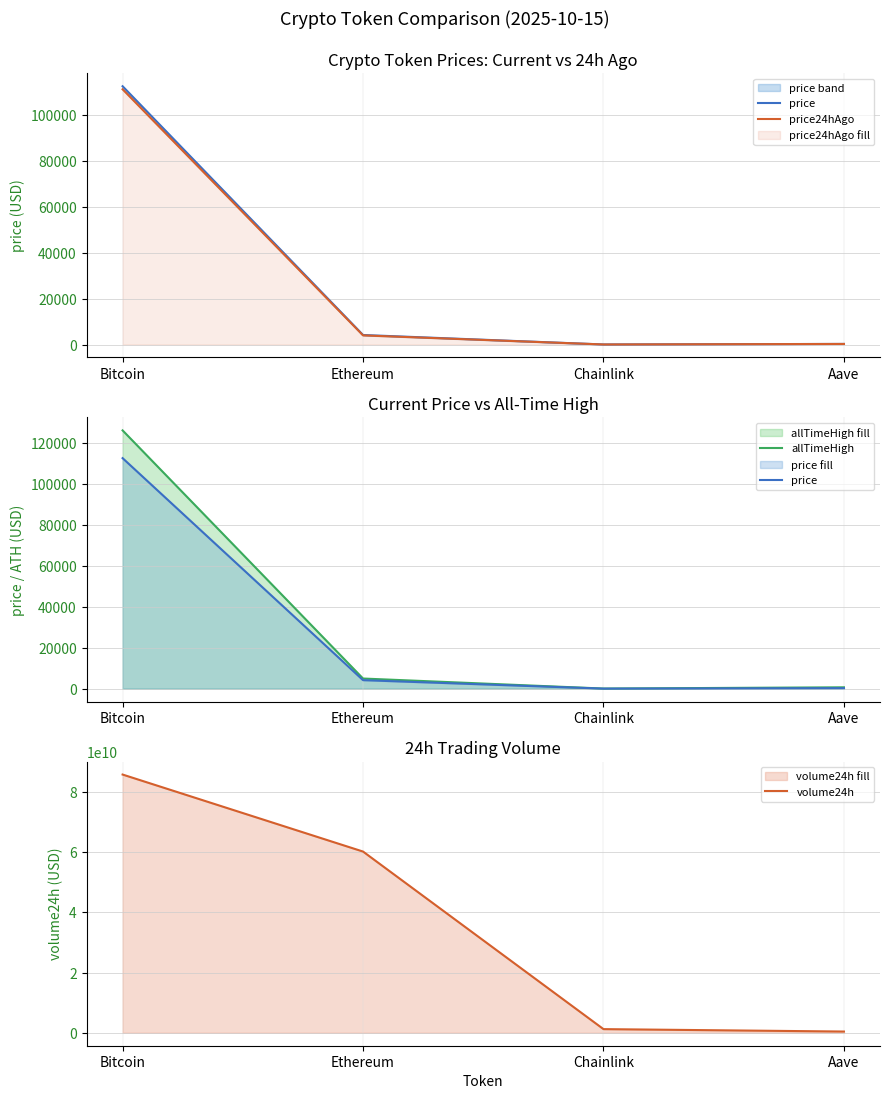

What is the difference between the highest and lowest values at Chainlink?

1222934911.5